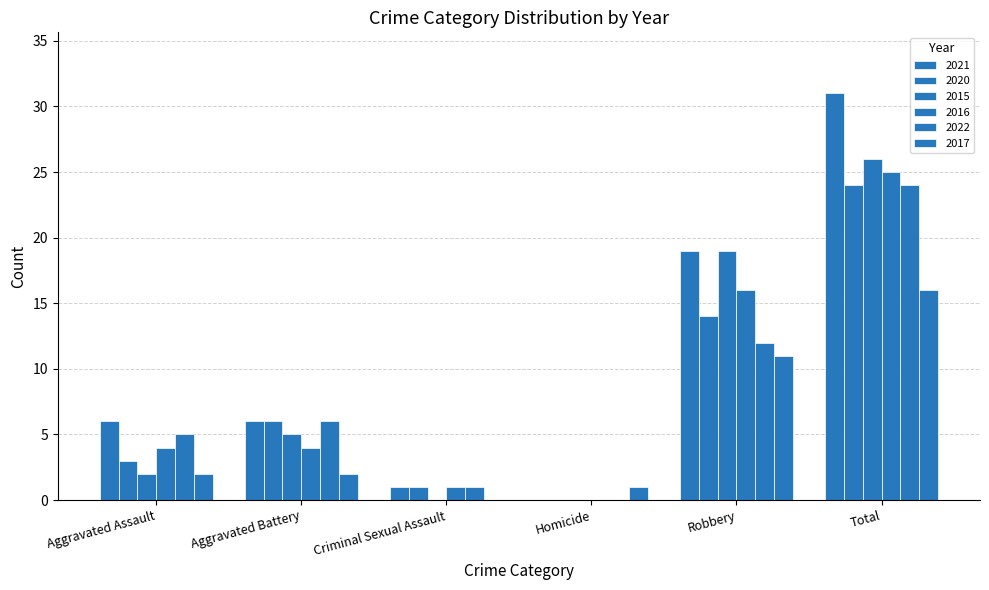

Does the chart contain stacked bars?

No